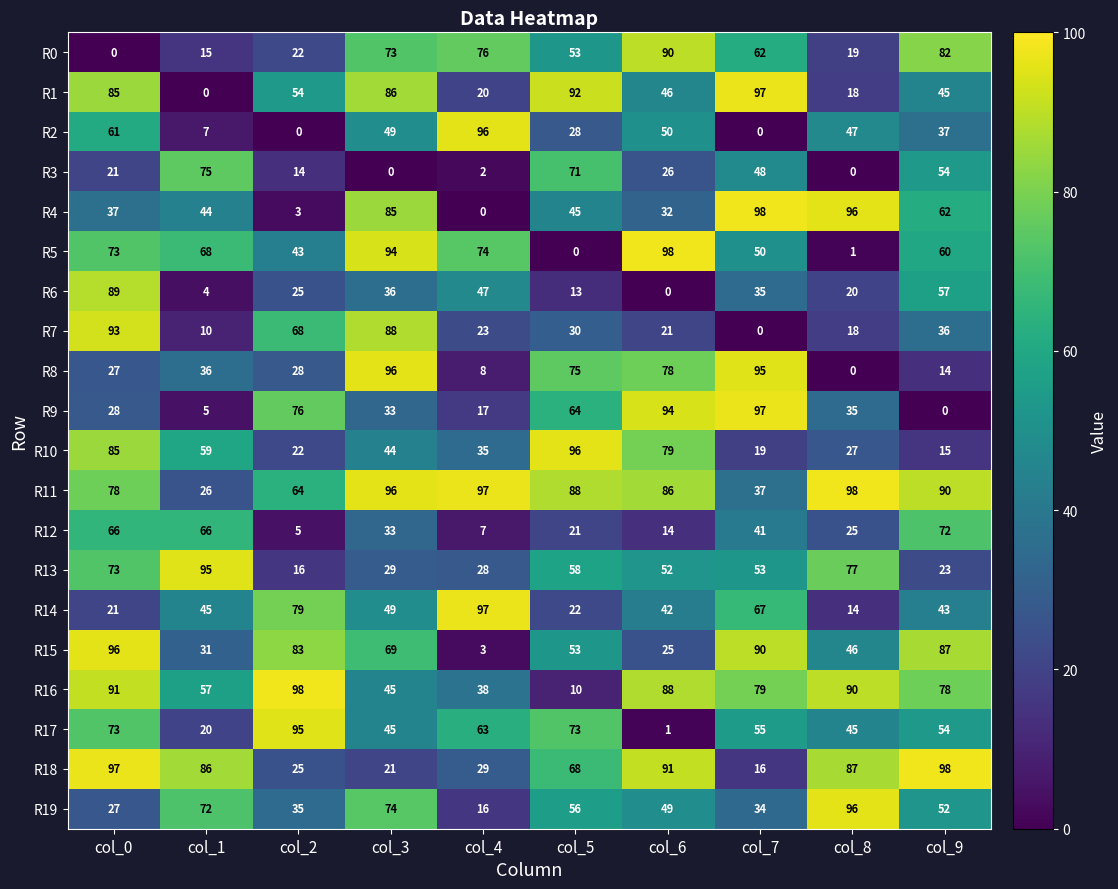

What is the difference between the maximum and minimum values in the R17 series?

94